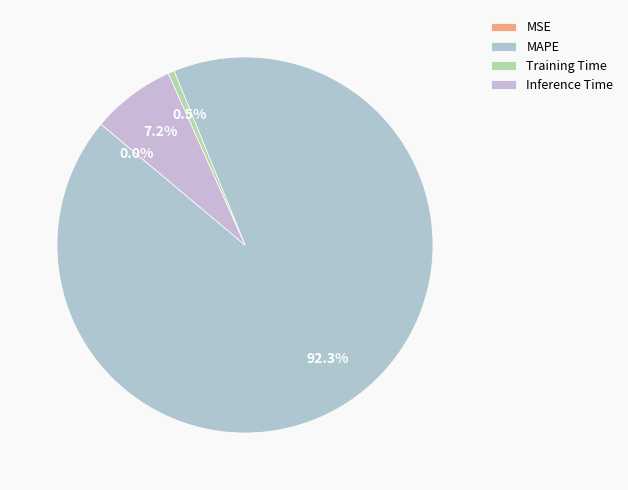

What percentage is the Inference Time slice, to the nearest percent?

7%